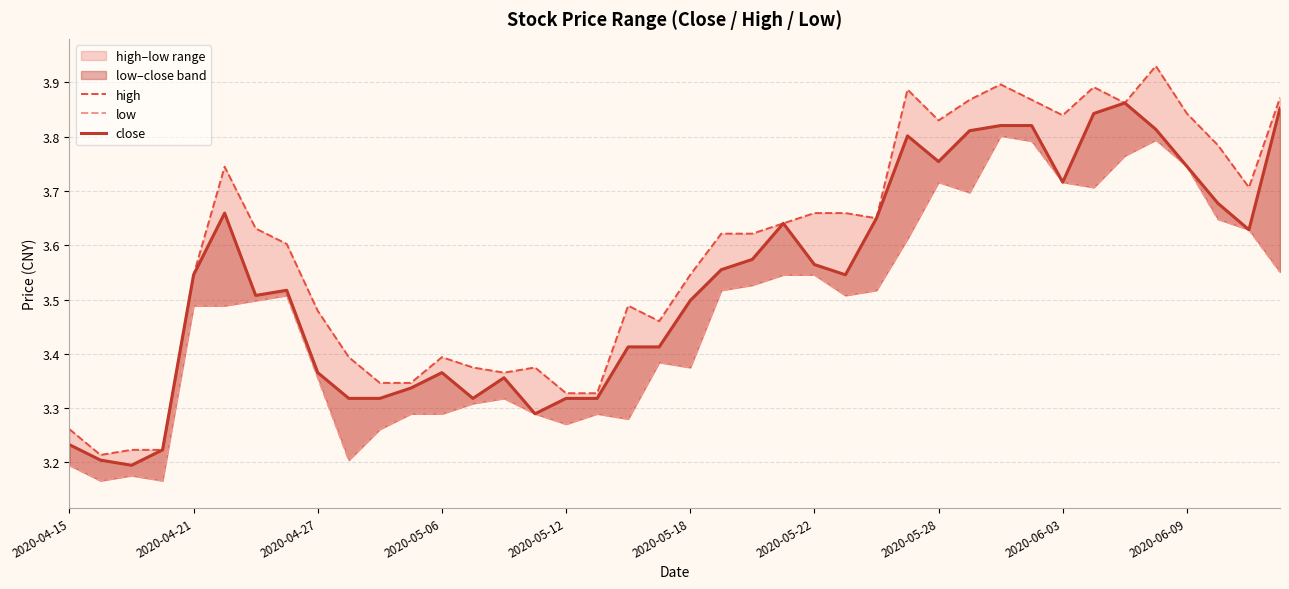

List the series in order of their overall mean, highest first.

high, close, low